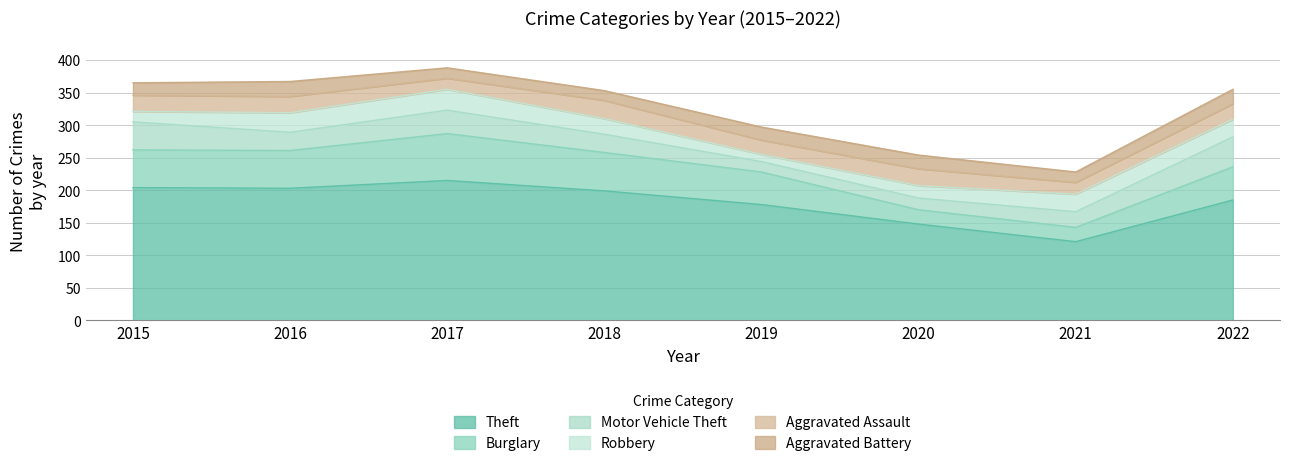

Which series has the largest total across all categories?

Theft